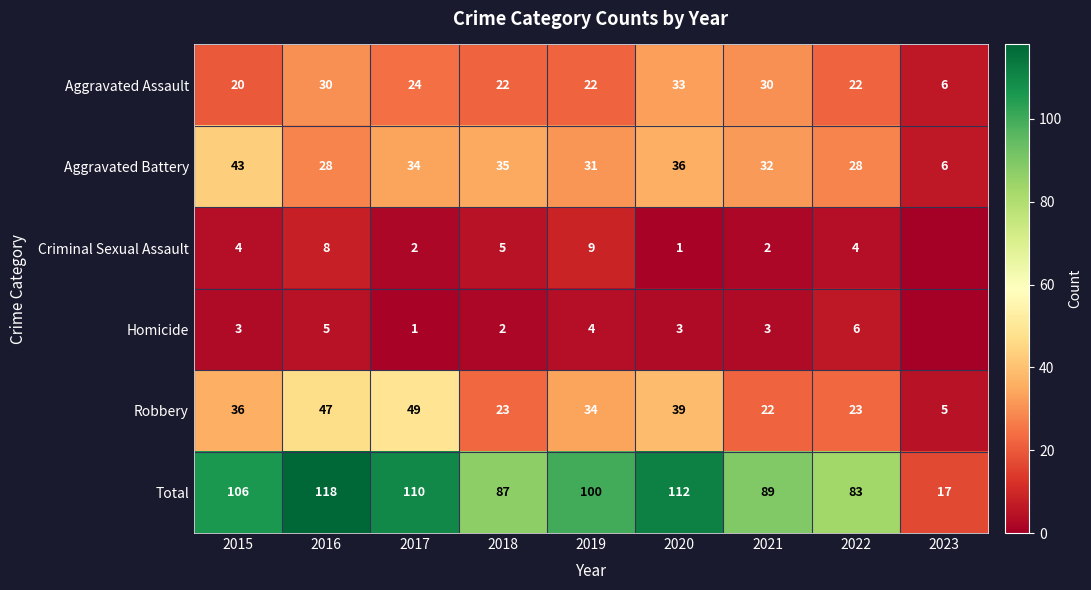

Between 2018 and 2021, which series saw the biggest shift?

Aggravated Assault